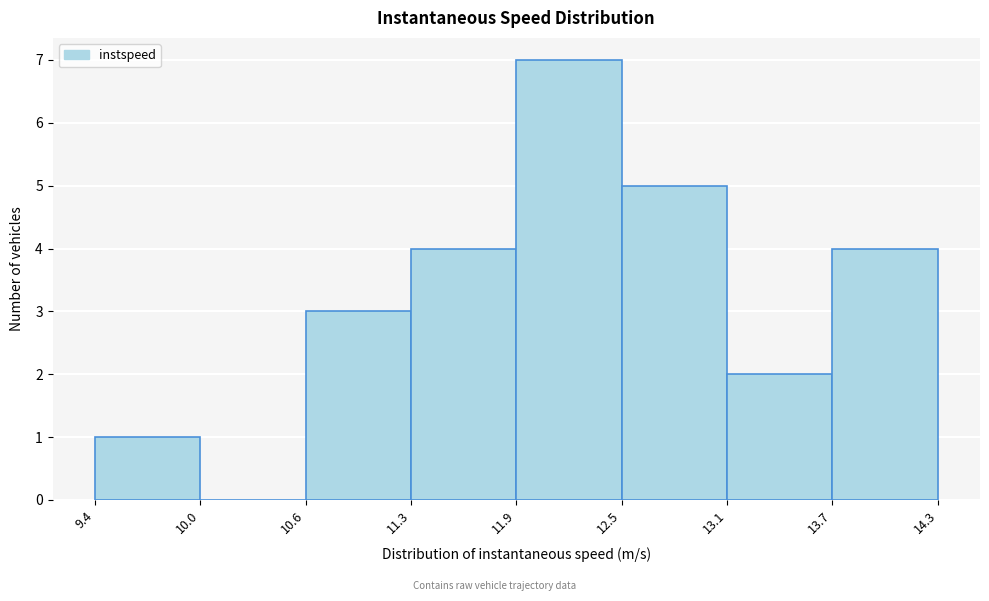

Reading left to right, list every bar in this chart as the range it spans on the x-axis followed by its height. The values are not printed on the chart, so give them approximately, as read against the axis.

9.4 to 10.0: 1
10.0 to 10.6: 0
10.6 to 11.3: 3
11.3 to 11.9: 4
11.9 to 12.5: 7
12.5 to 13.1: 5
13.1 to 13.7: 2
13.7 to 14.3: 4